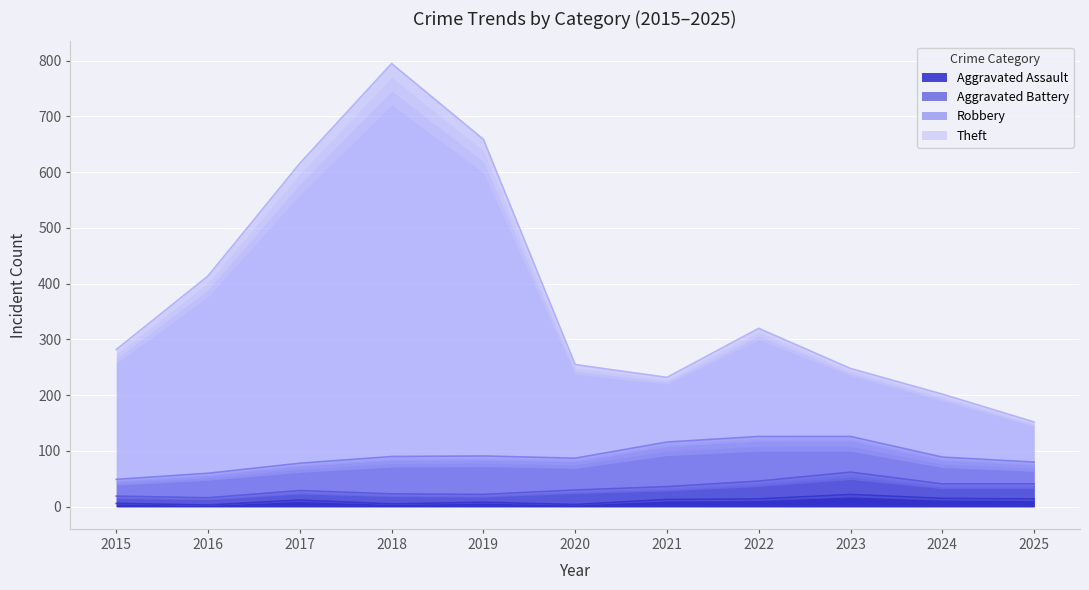

Count the number of categories in the chart.

11